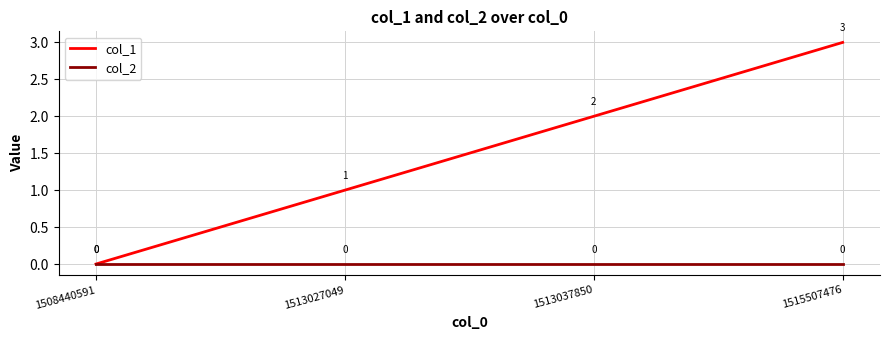

Which label corresponds to the largest value in the chart?

1515507476